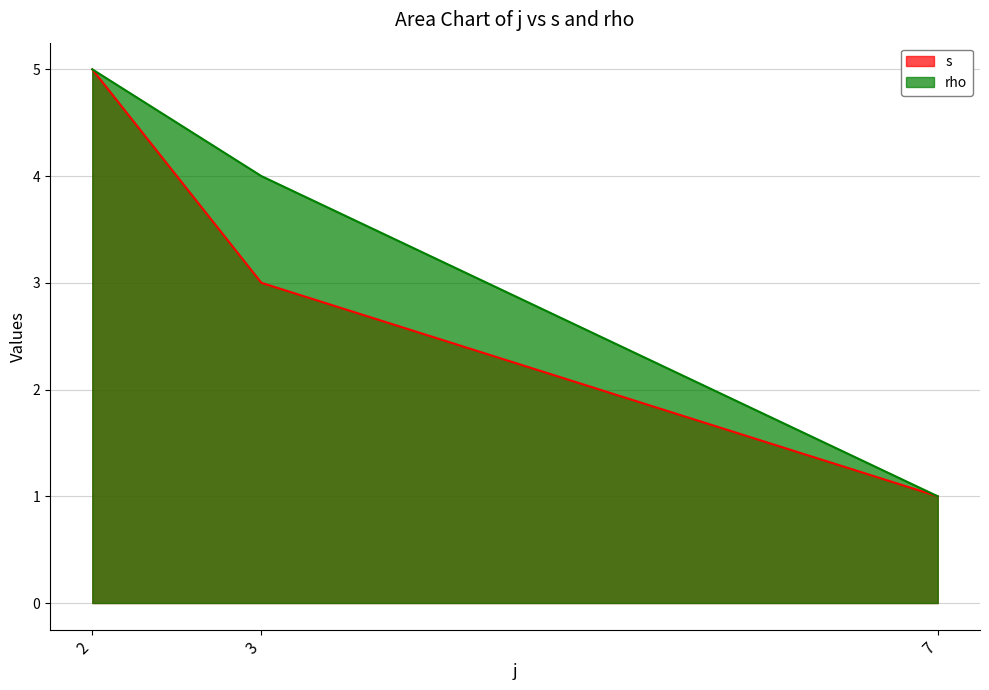

Reading left to right, transcribe all the data shown in this chart.

s: 5	3	1
rho: 5	4	1